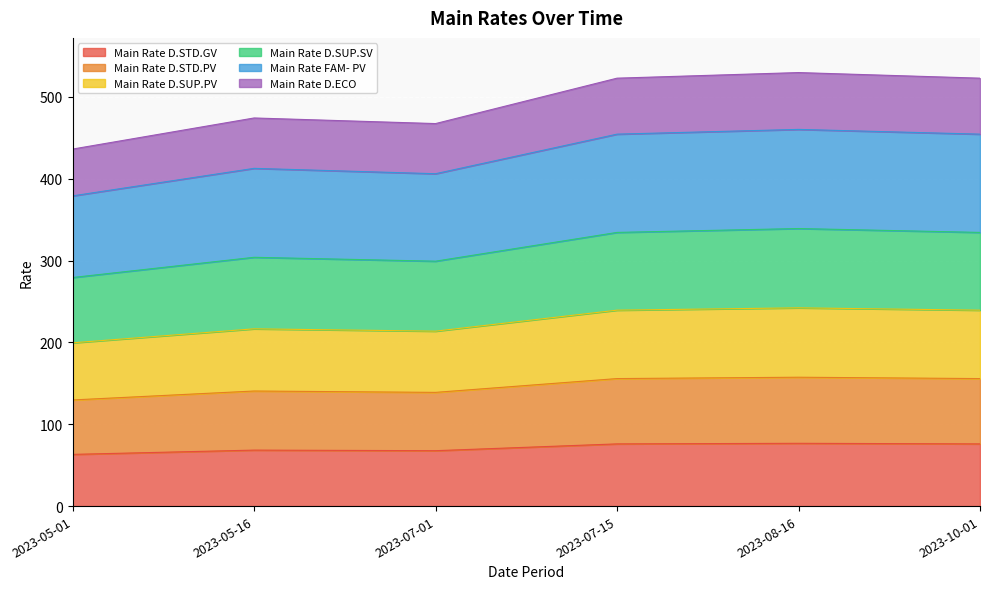

What is the minimum value shown in the chart?

63.2